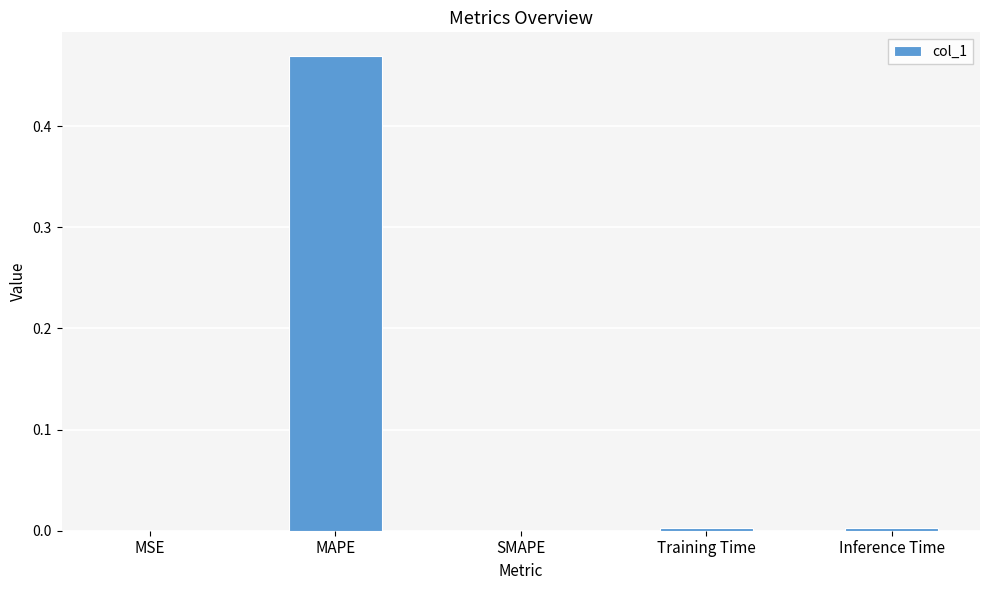

The value at Training Time is 0.0. True or false?

True